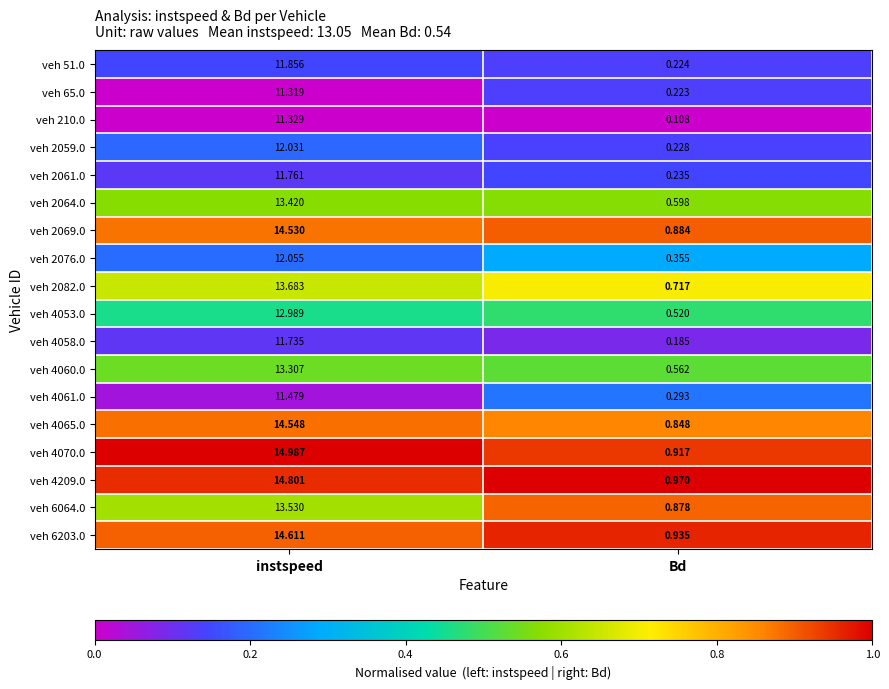

Which category has the lowest value across all series?

Bd